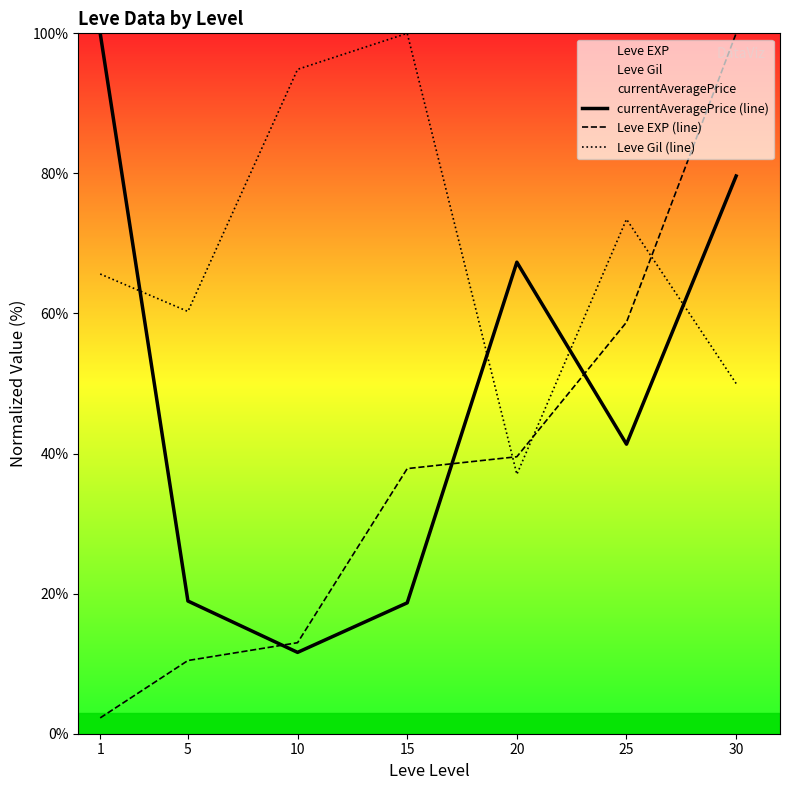

Which category has the lowest value across all series?

1